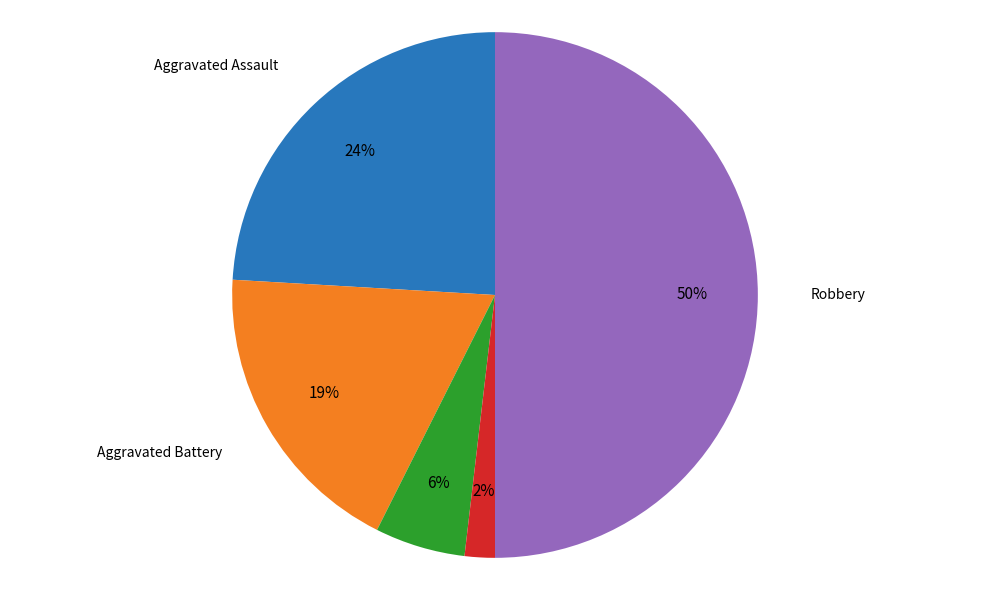

What percentage is the Aggravated Battery slice, to the nearest percent?

19%